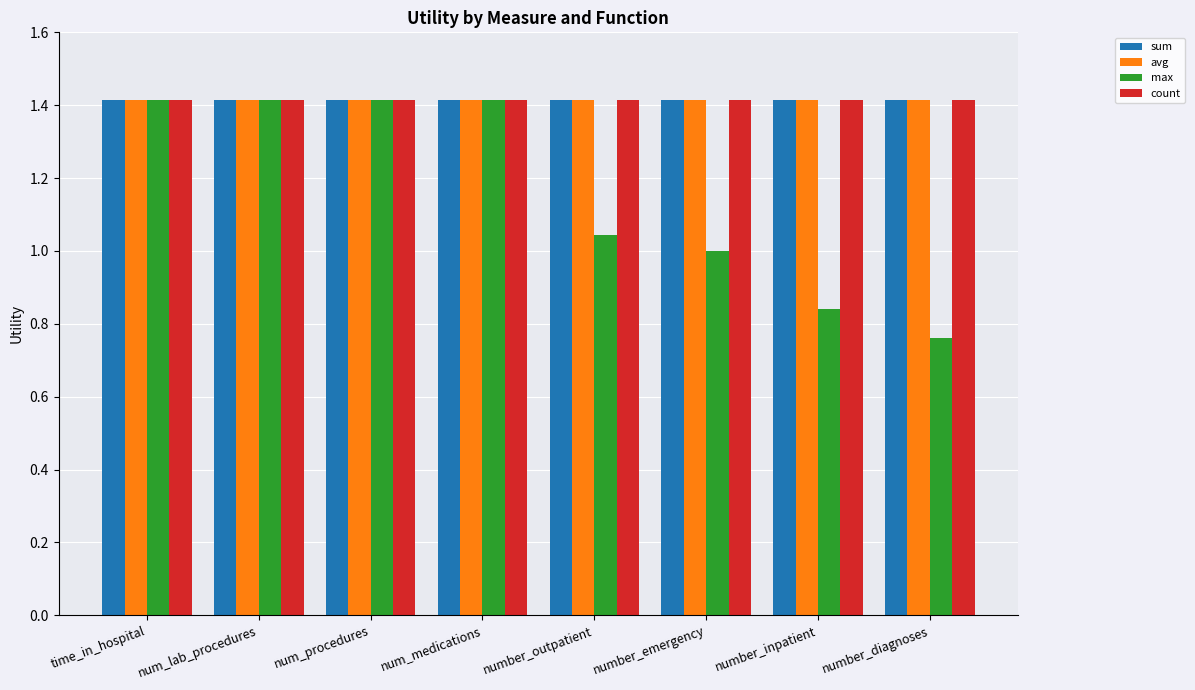

At which category does the chart reach its minimum across all series?

number_diagnoses